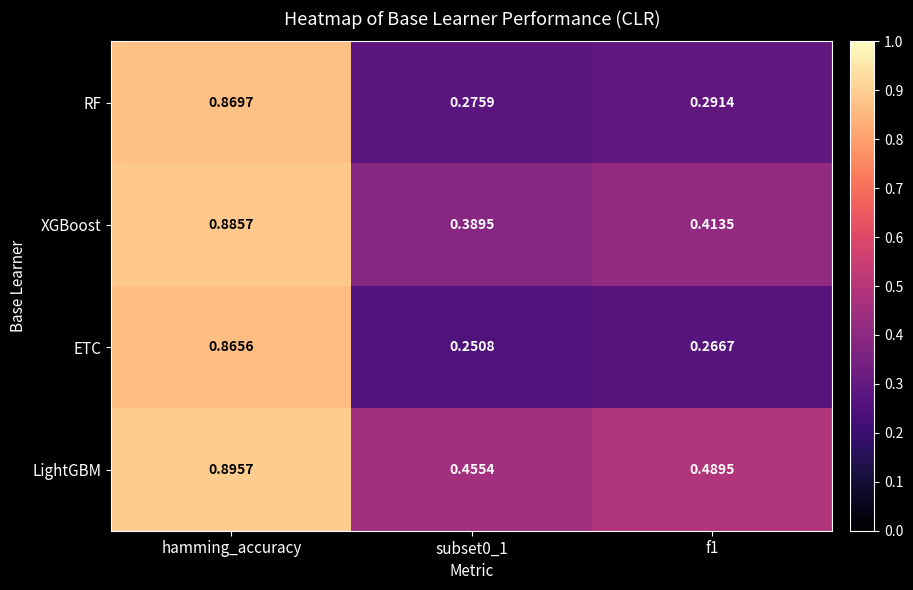

Which category has the highest value in the XGBoost series?

hamming_accuracy